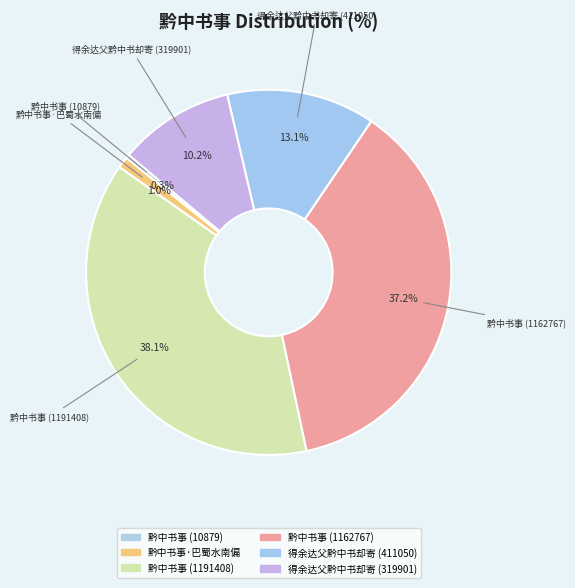

Between 黔中书事·巴蜀水南偏 and 黔中书事 (10879), which is larger?

黔中书事·巴蜀水南偏